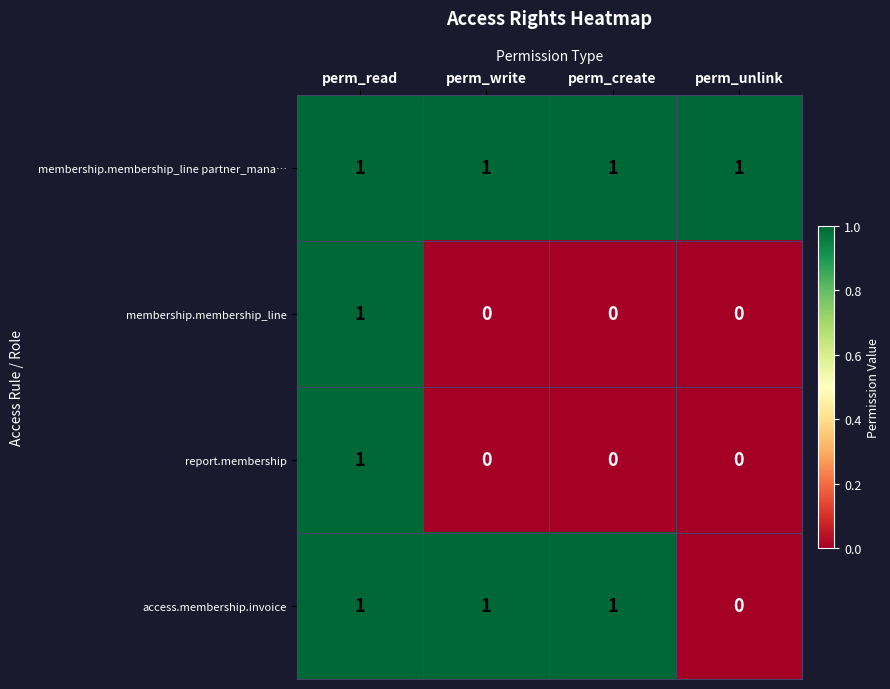

Between perm_create and perm_unlink, which series saw the biggest shift?

access.membership.invoice